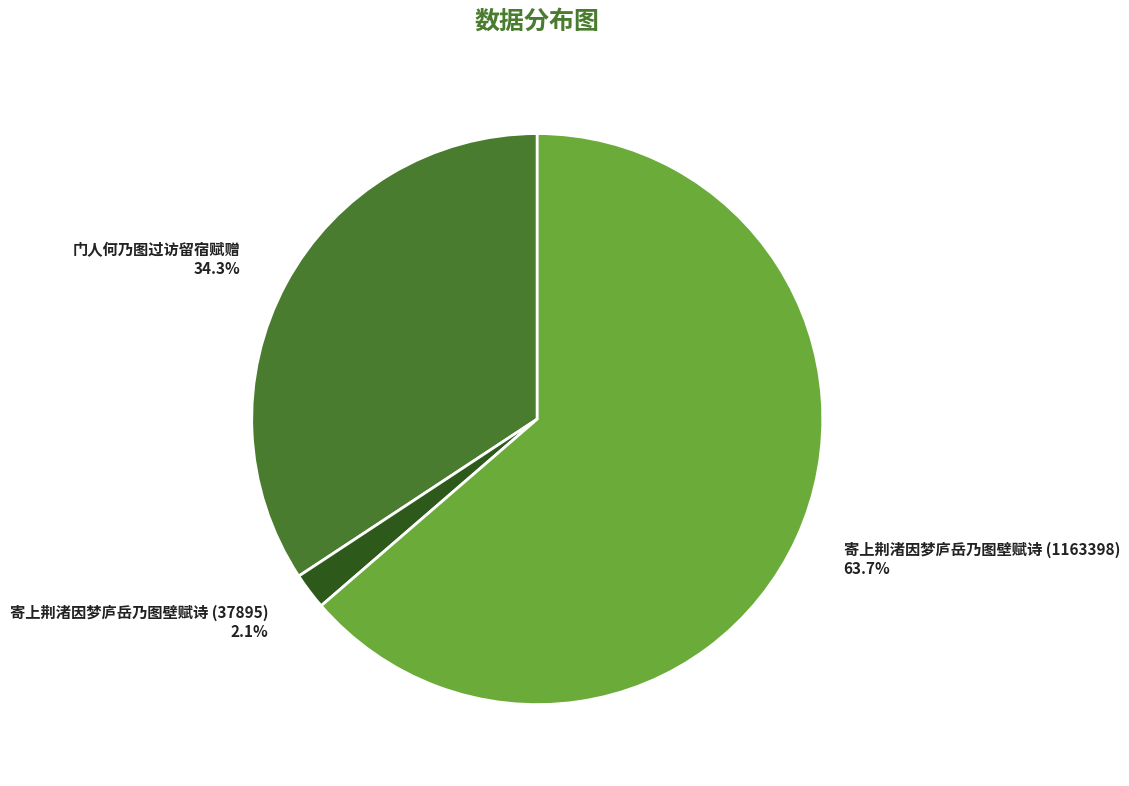

Does any single category account for the majority?

Yes